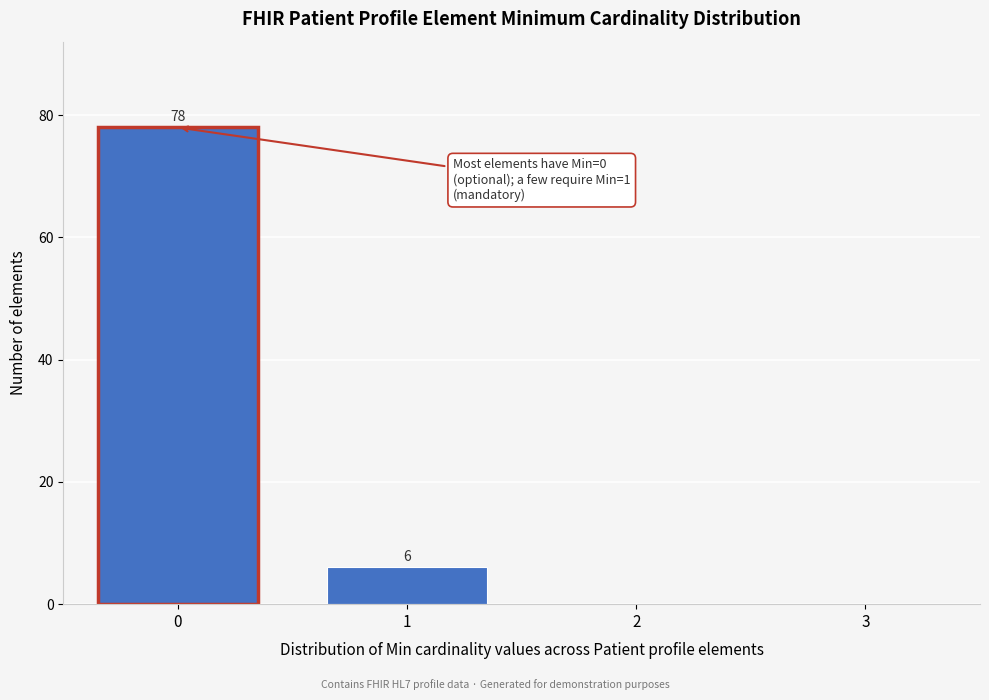

Over which range of the x-axis is the bar tallest?

-0.5 to 0.5